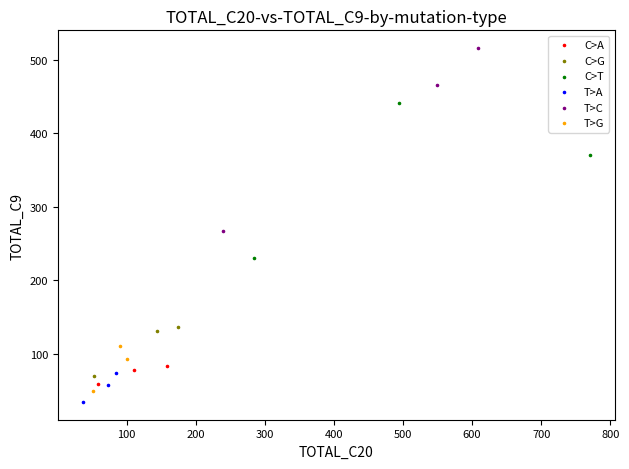

Which series contains the highest Y value?

T>C